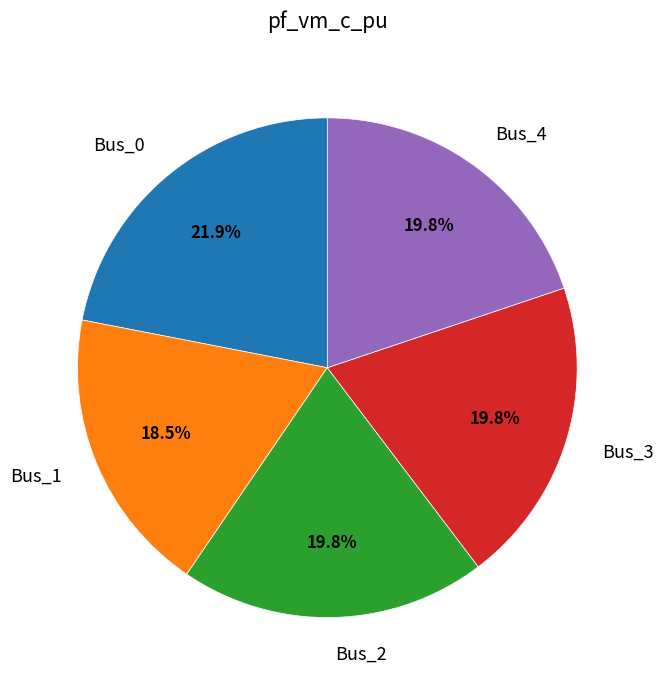

Which slice is the smallest?

Bus_1